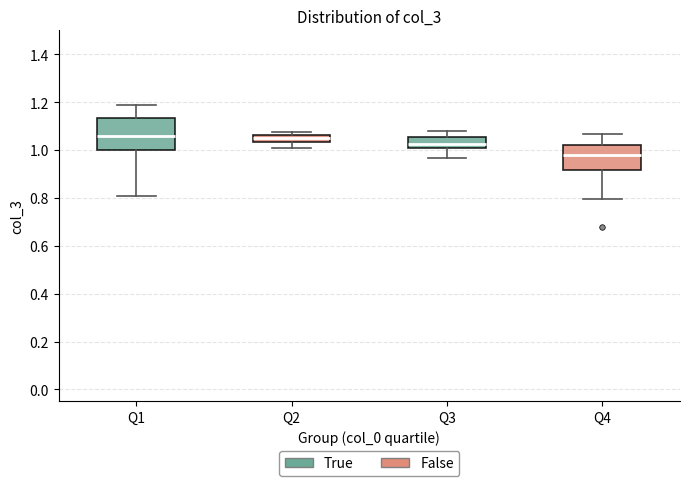

Where is the lower edge of the box for Q2 on the y-axis? The values are not printed on the chart, so give them approximately, as read against the axis.

1.04